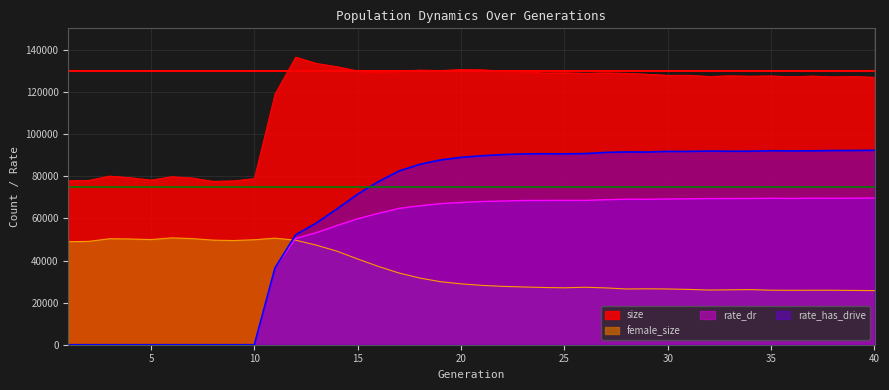

What is the average value of the female_size series?

35618.9